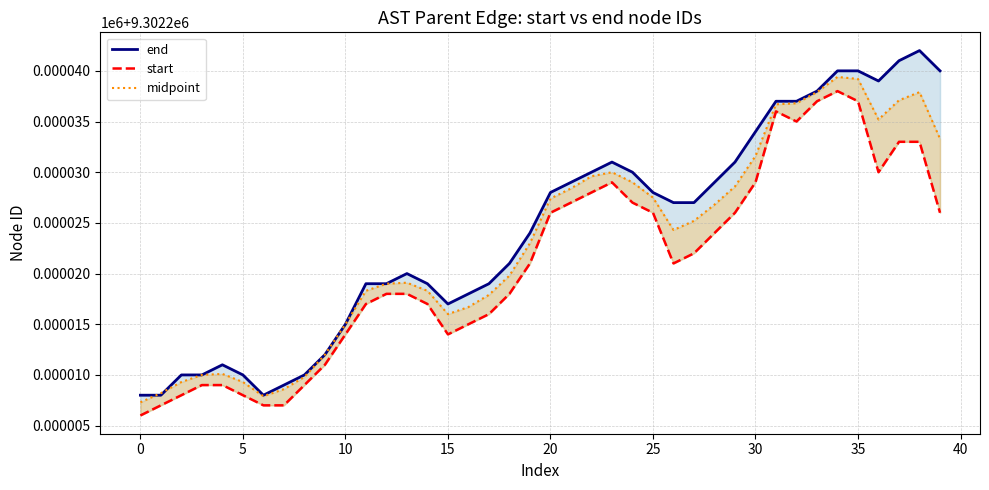

Read the midpoint value at 31.

9302236.7